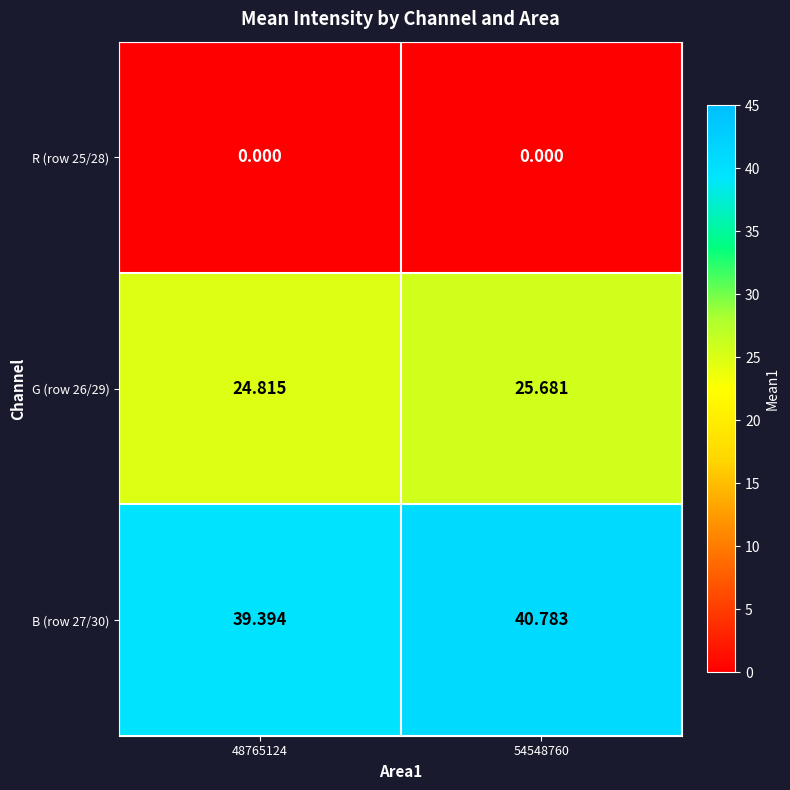

At which category is the sum across all series the highest?

54548760